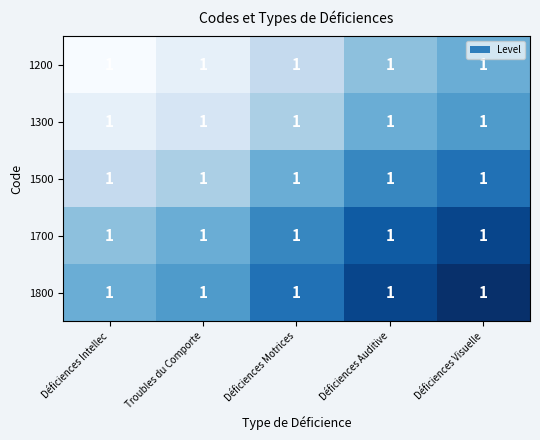

Which category has the highest value in the 1700 series?

Déficiences Visuelle